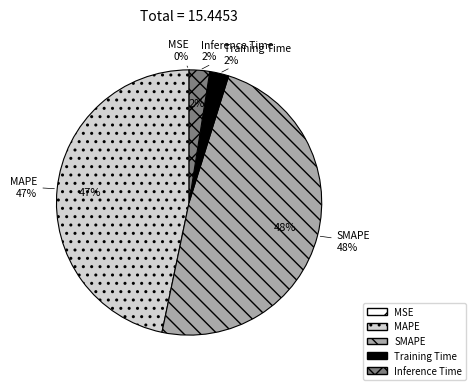

True or false: MAPE accounts for 47% of the total.

True